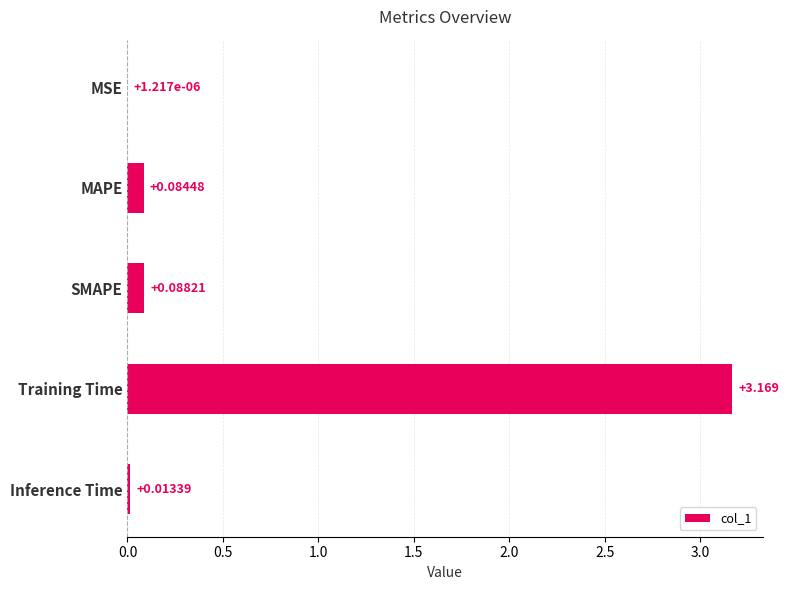

At which label is the value closest to 1?

SMAPE